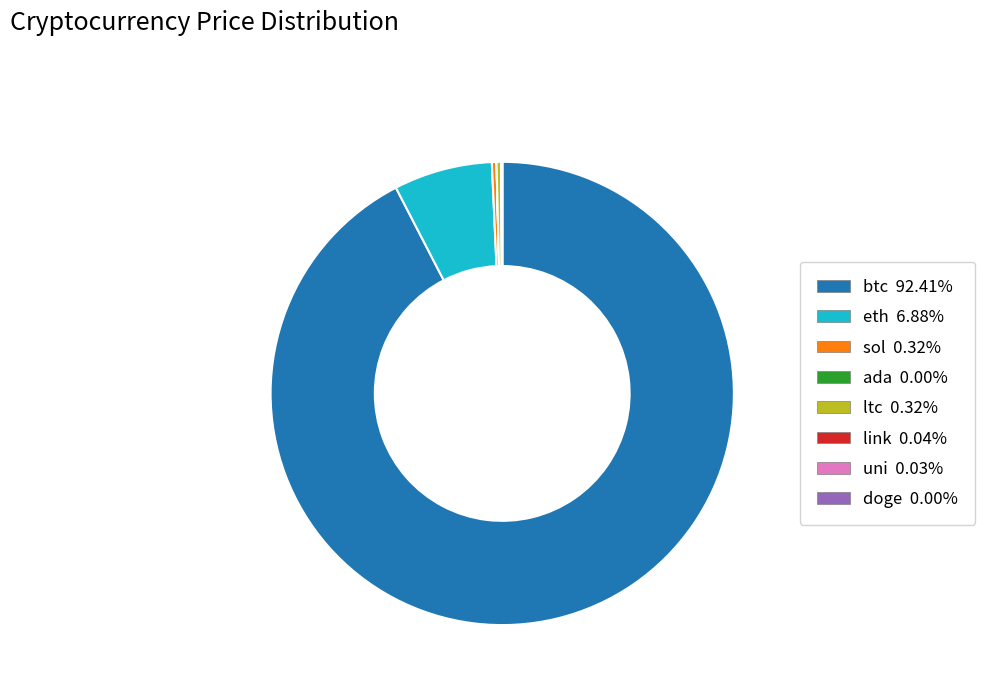

Which slice is the largest?

btc